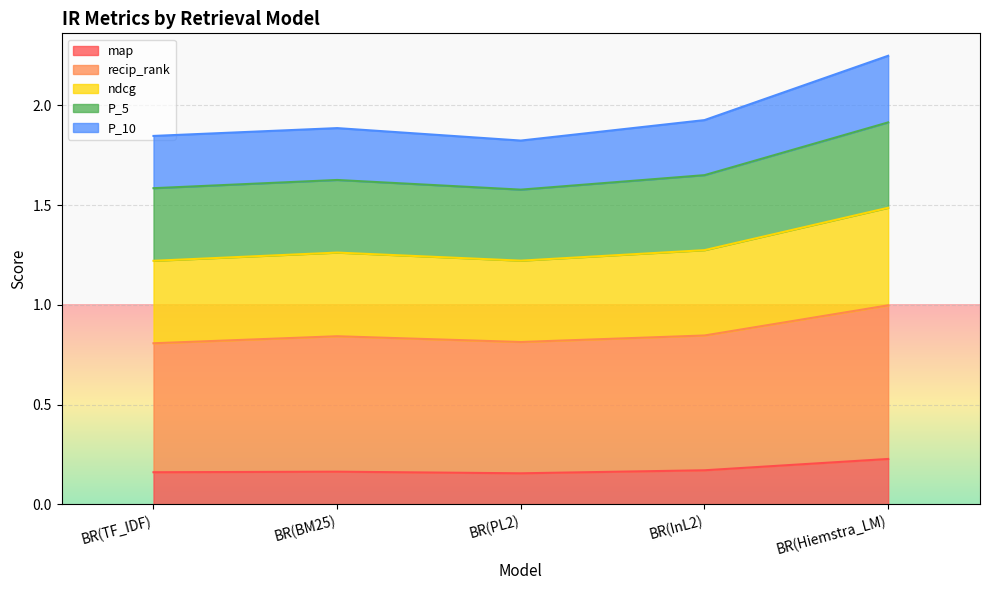

At which category does ndcg reach its first local valley?

BR(PL2)